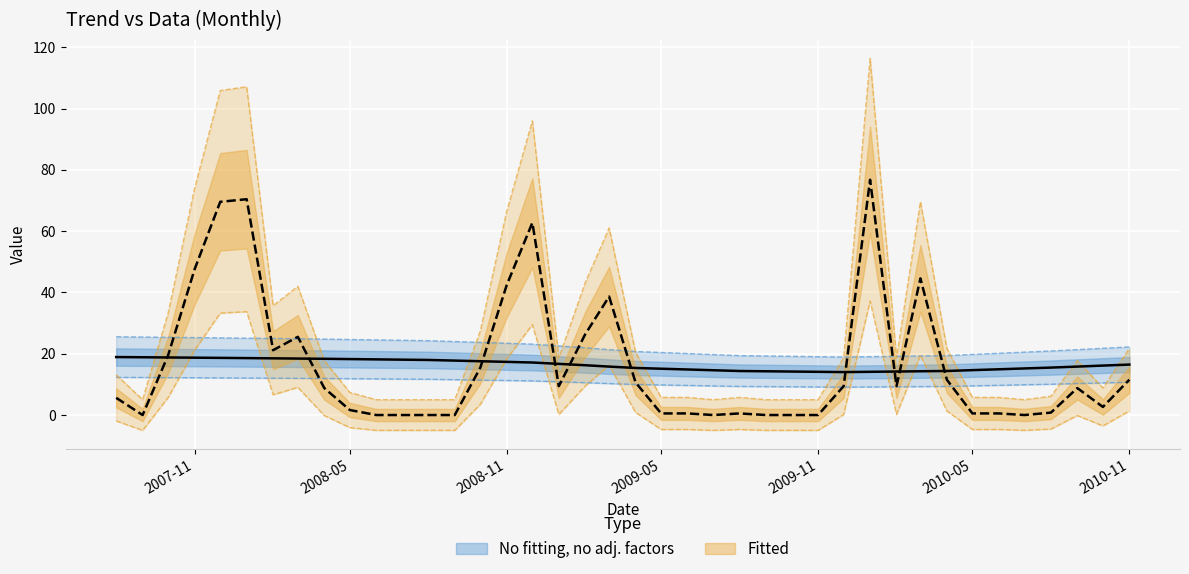

What is the average value?

16.4